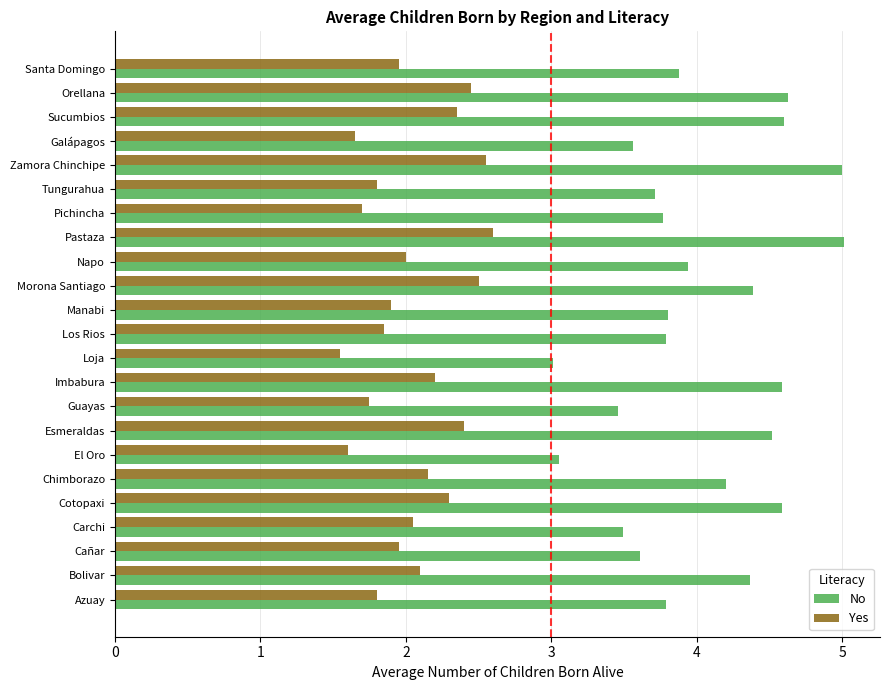

Where is Yes nearest to the value 2?

Napo